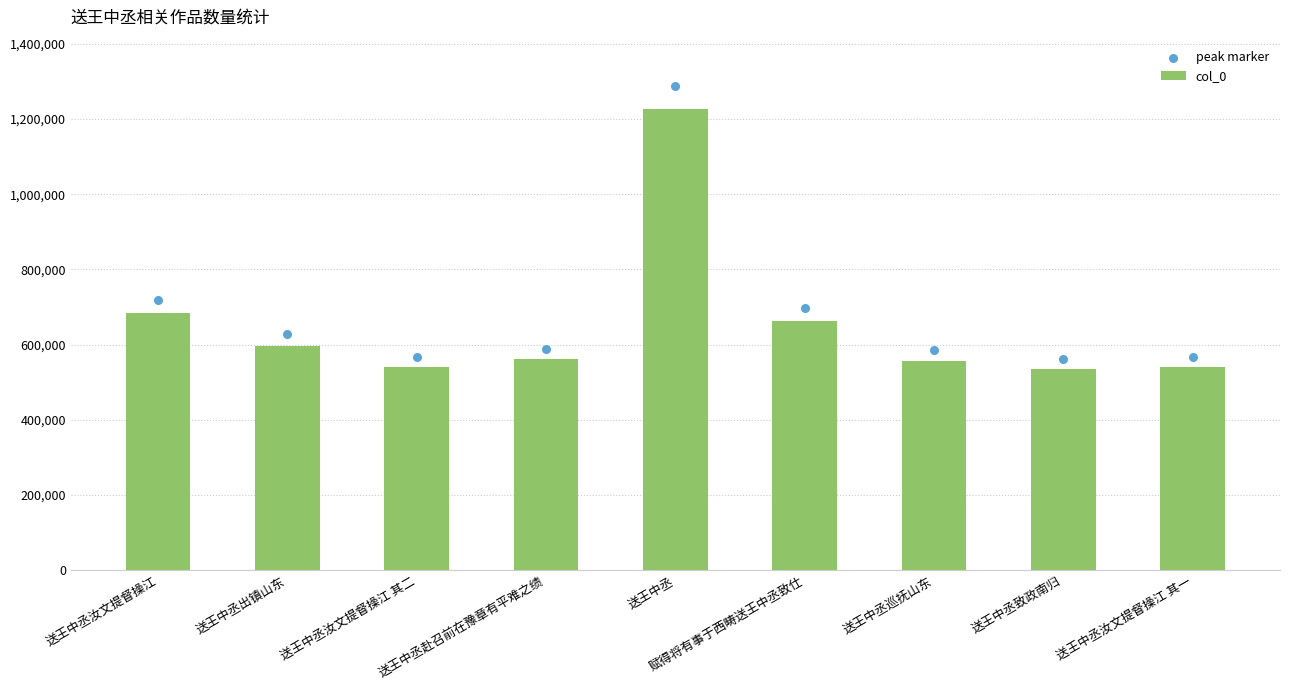

What is the total value across all series at 赋得将有事于西畴送王中丞致仕?

1359744.5